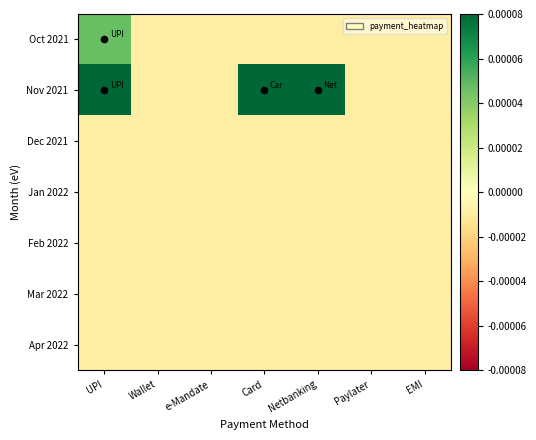

At which category is the sum across all series the highest?

UPI